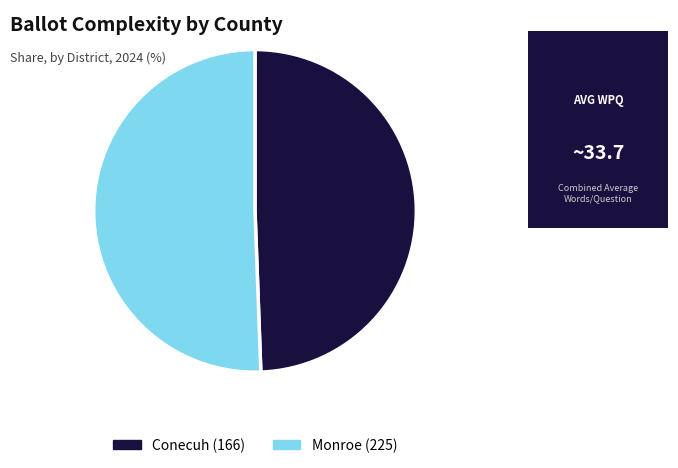

Is the sum of Conecuh (166) and Monroe (225) greater than half?

Yes